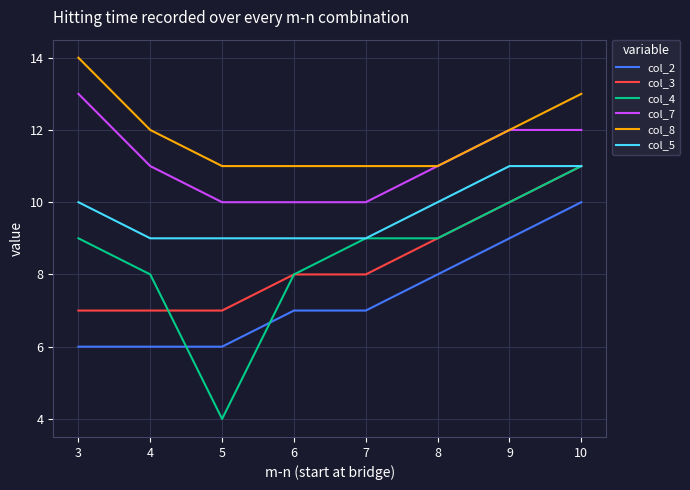

Rank the series at 4 from lowest to highest value.

col_2, col_3, col_4, col_5, col_7, col_8